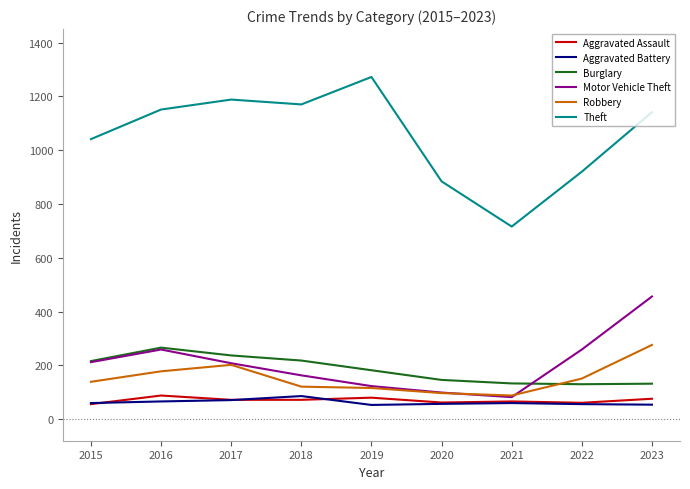

What is the difference between the Aggravated Assault values at 2023 and 2018?

4